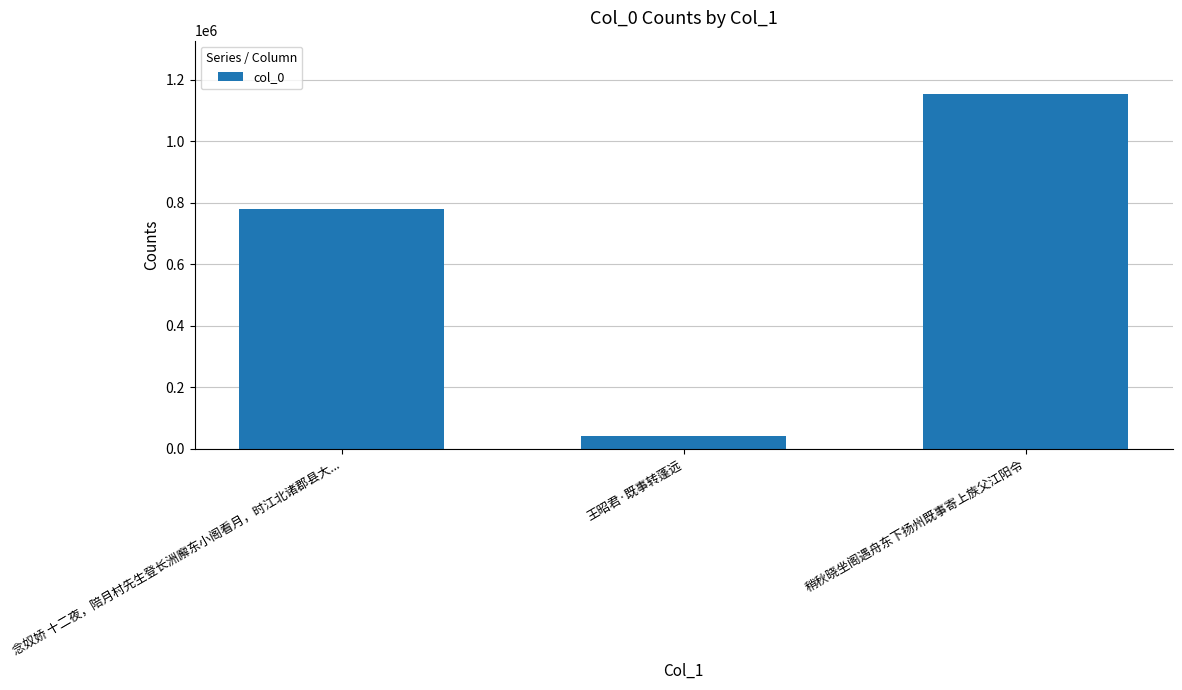

Does the chart contain stacked bars?

No